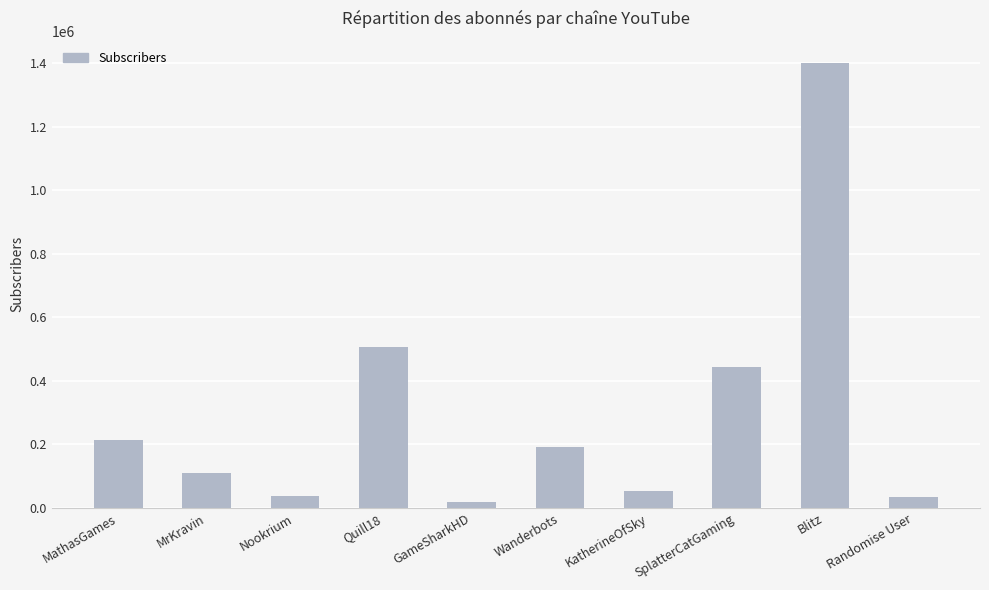

At which label is the value closest to 709500?

Quill18